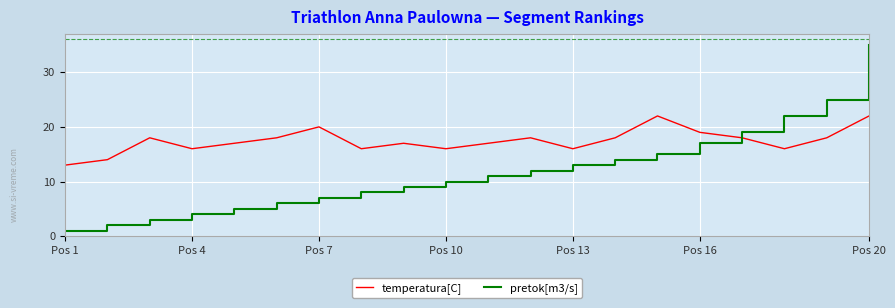

Which series has the largest total across all categories?

temperatura[C]